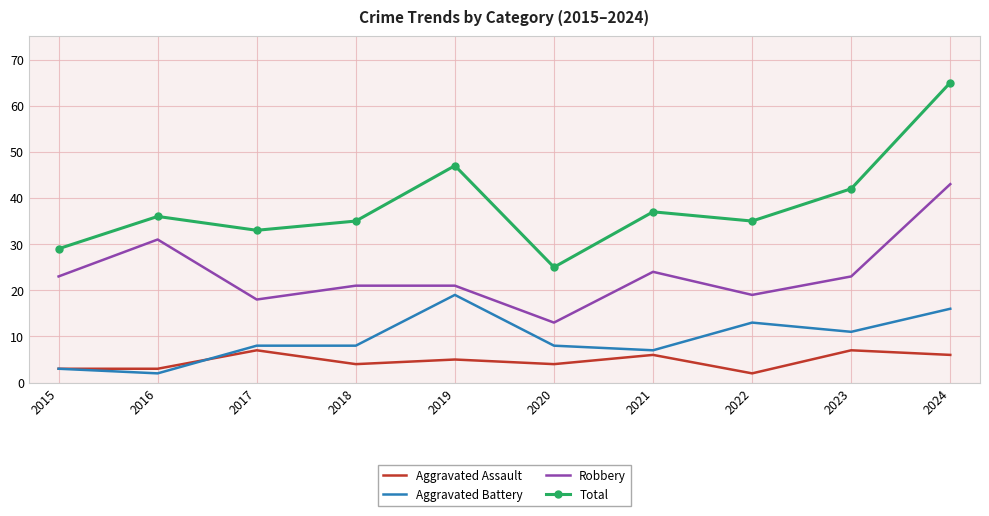

Is it true that Aggravated Assault equals 4 at 2018?

True